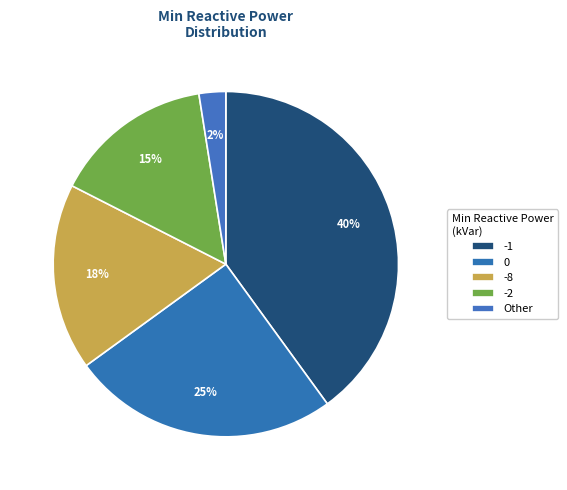

Which category has the biggest portion of the pie?

-1